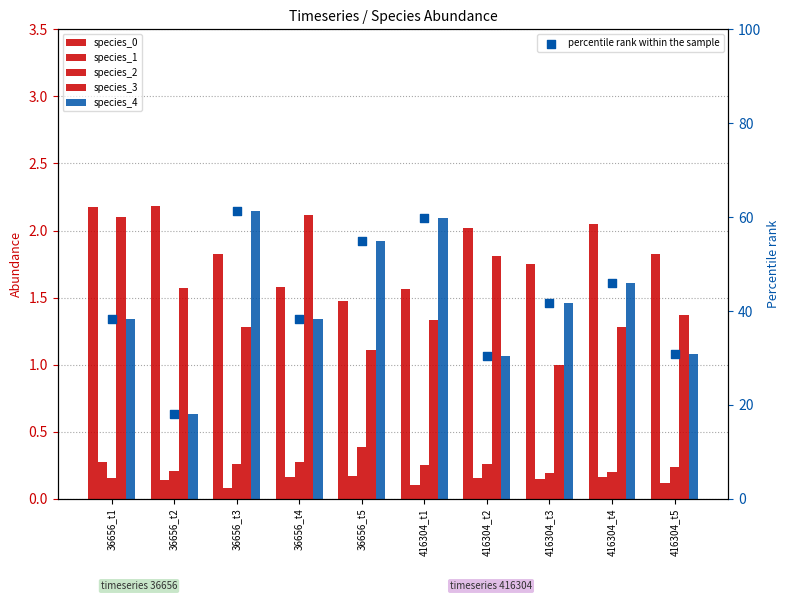

Which series has the widest spread of Y values?

percentile rank within the sample